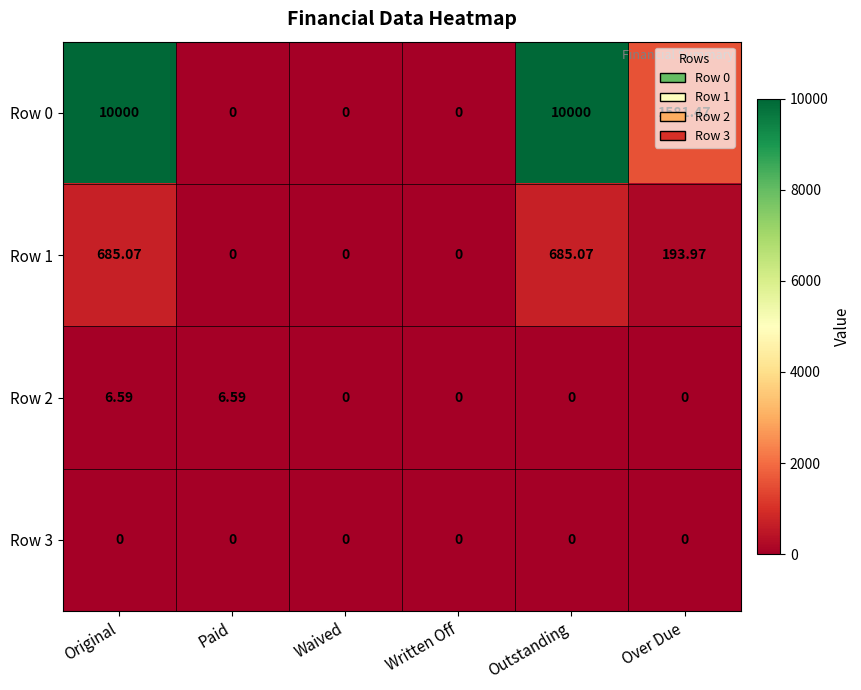

At which label does Row 1 first exceed 193?

Original